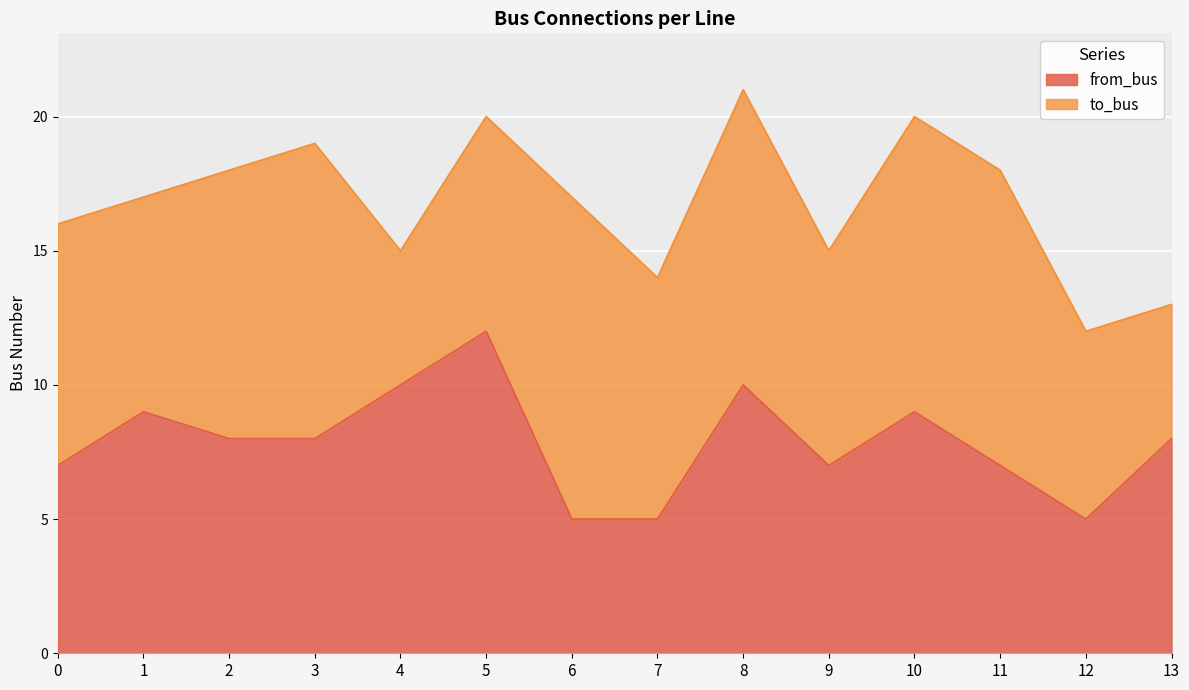

Is it true that from_bus equals 10 at 0?

False